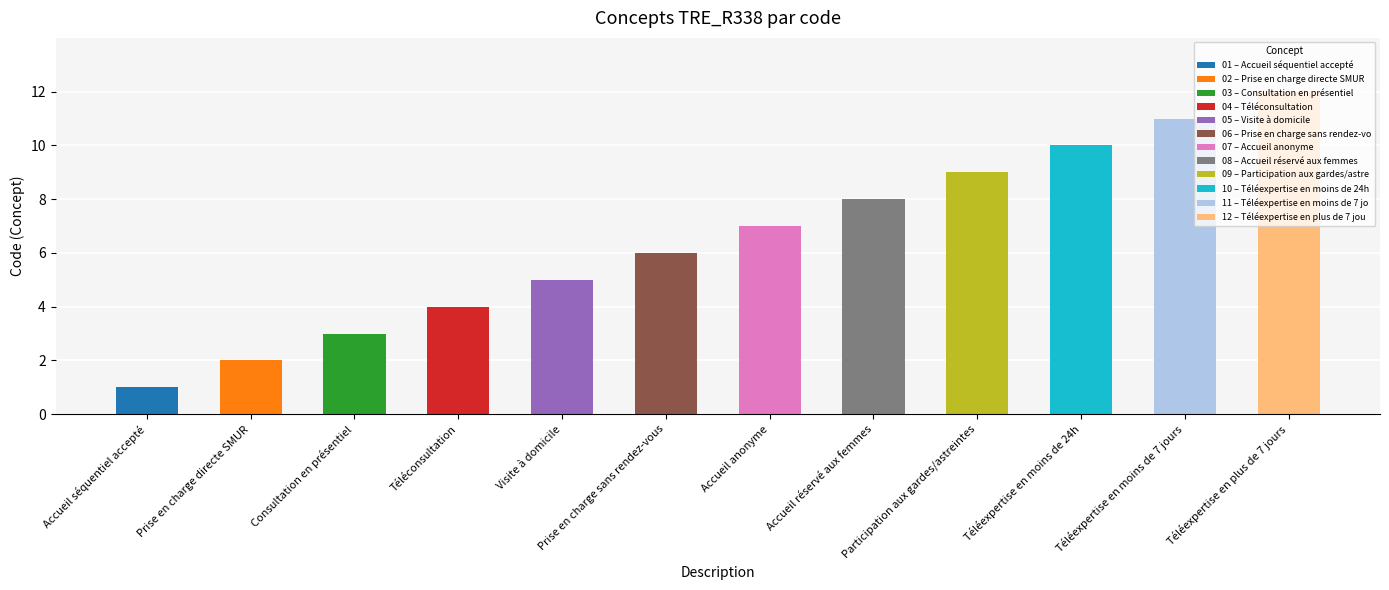

Rank the categories by value from lowest to highest.

Accueil séquentiel accepté, Prise en charge directe SMUR, Consultation en présentiel, Téléconsultation, Visite à domicile, Prise en charge sans rendez-vous, Accueil anonyme, Accueil réservé aux femmes, Participation aux gardes/astreintes, Téléexpertise en moins de 24h, Téléexpertise en moins de 7 jours, Téléexpertise en plus de 7 jours